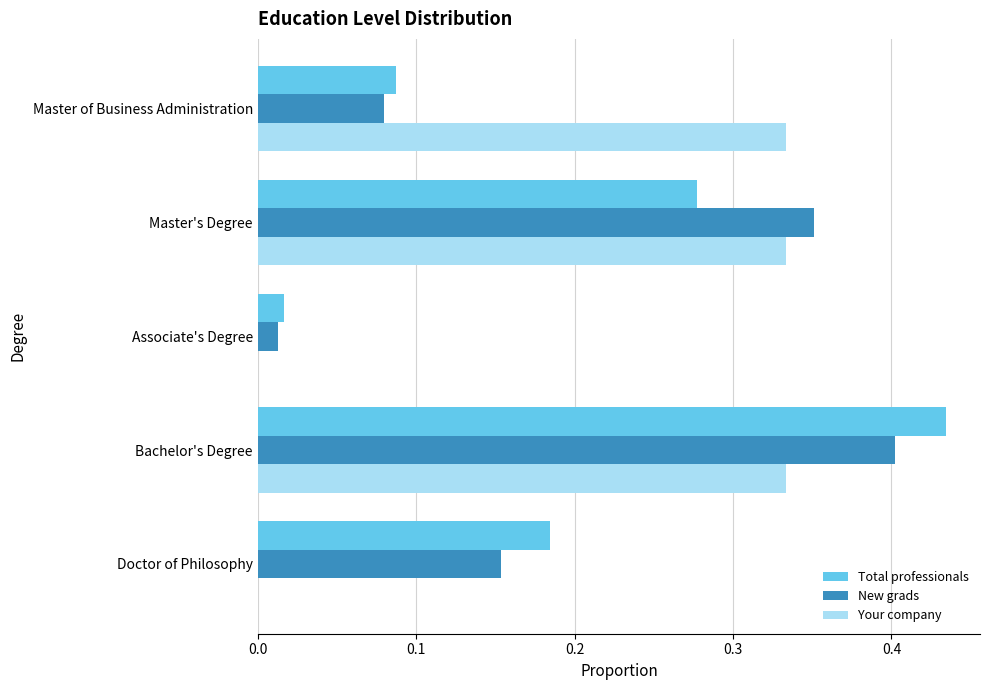

Between Master's Degree and Associate's Degree, which series saw the biggest shift?

New grads